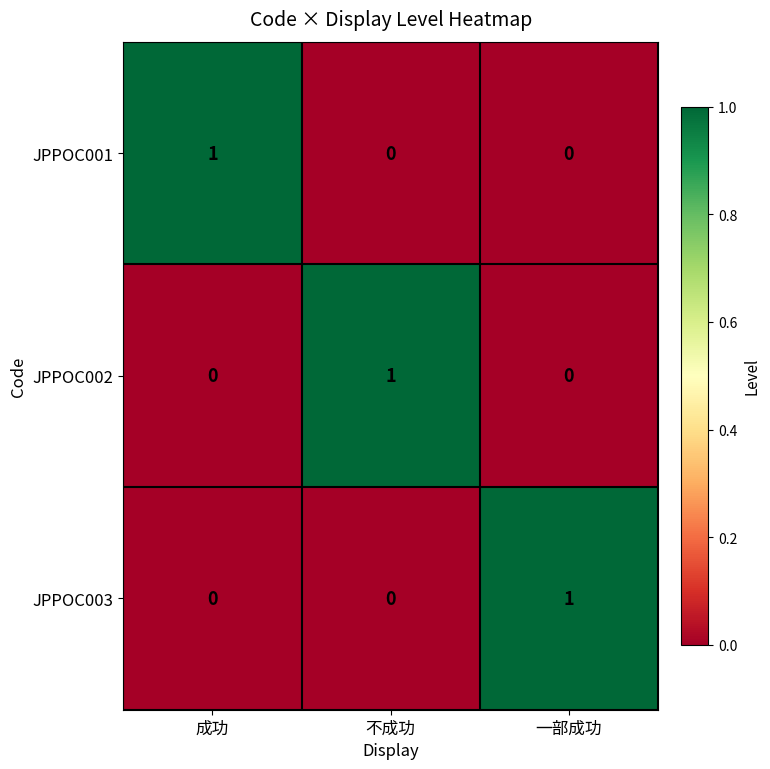

Is the value of JPPOC003 at 不成功 greater than the value of JPPOC002 at 不成功?

No